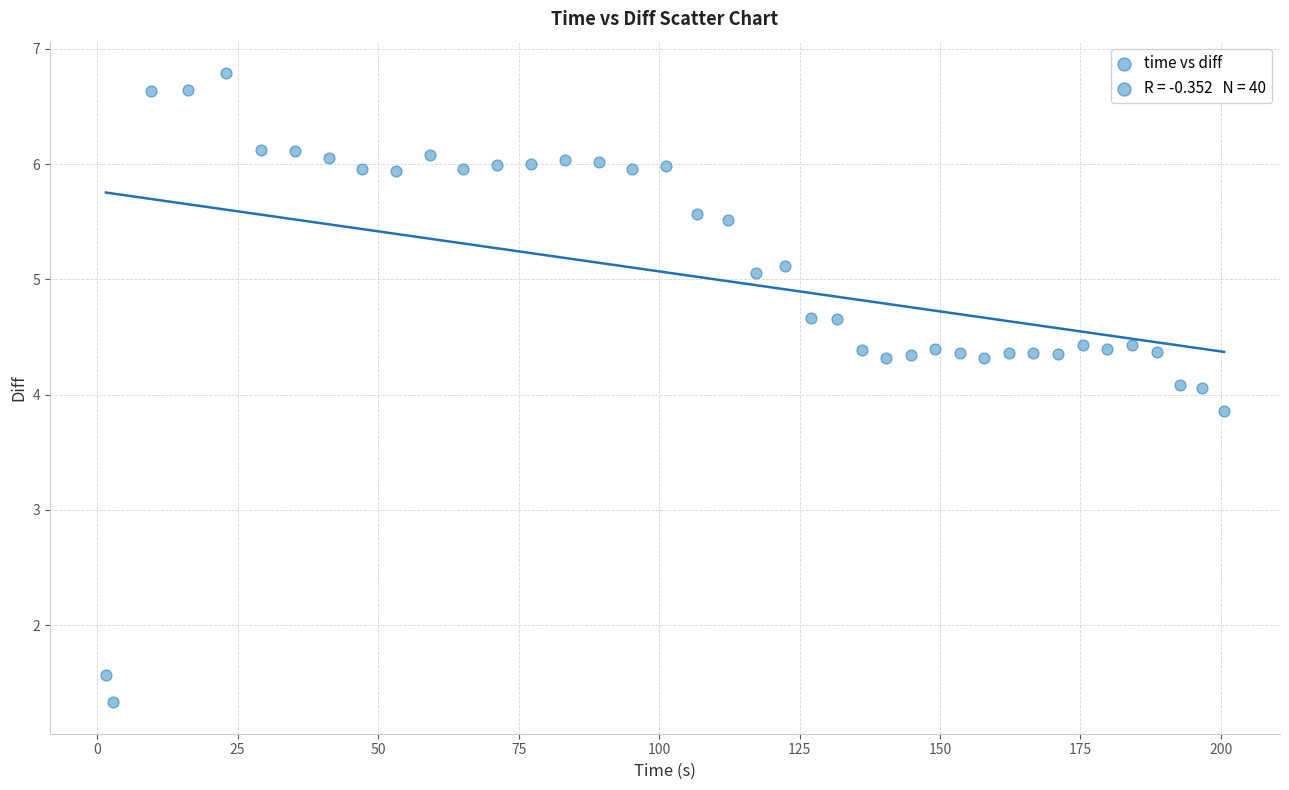

What is the range of X values (max minus min)?

199.0